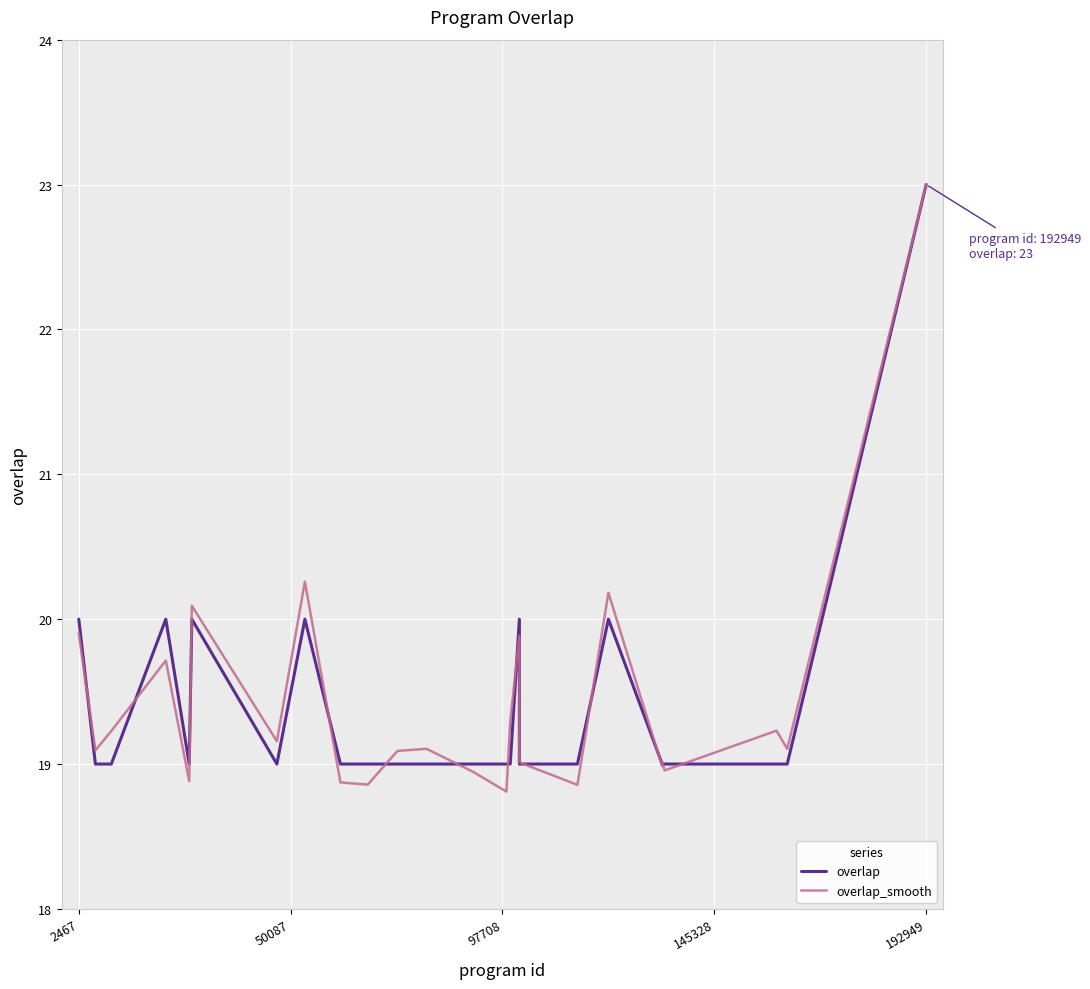

How many data points in overlap_smooth are above 19?

17